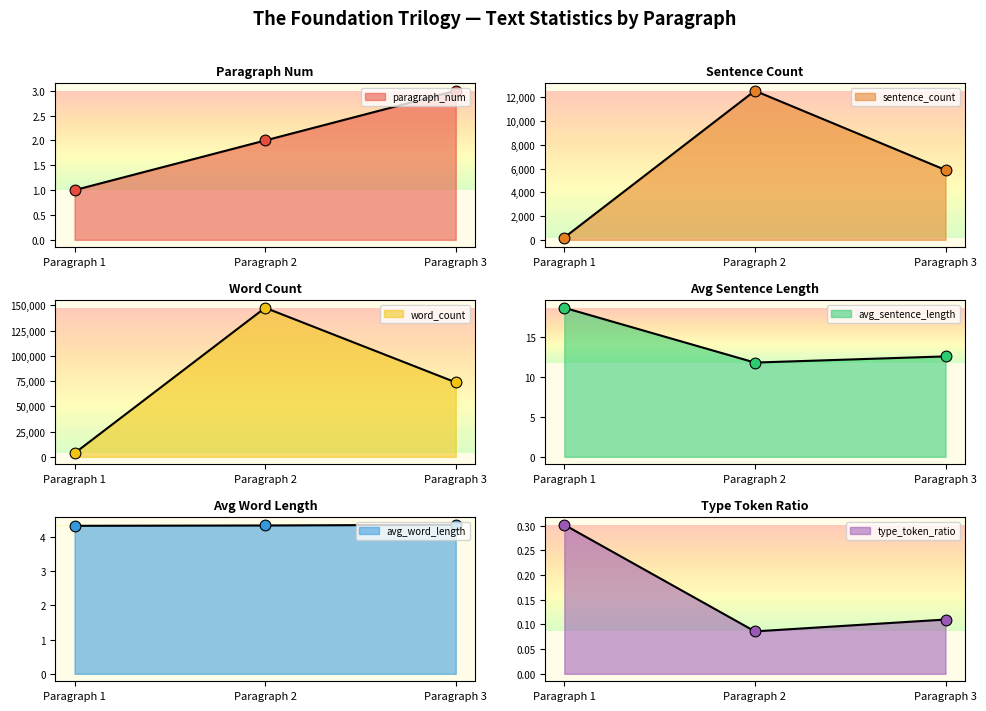

Which series has the largest total across all categories?

word_count